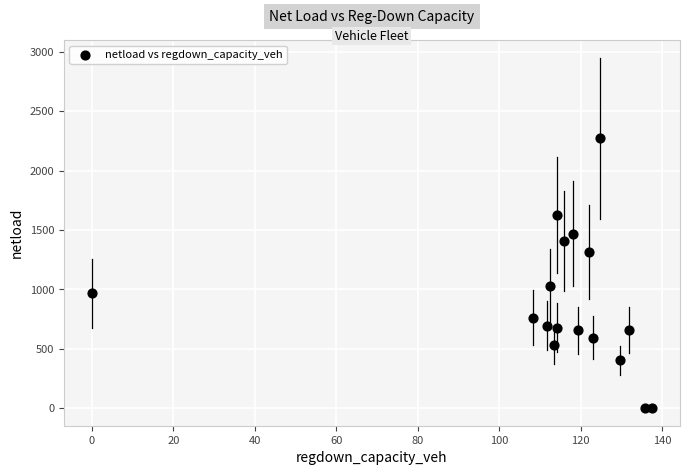

What Y value in the scatter plot is closest to 1135?

1029.8